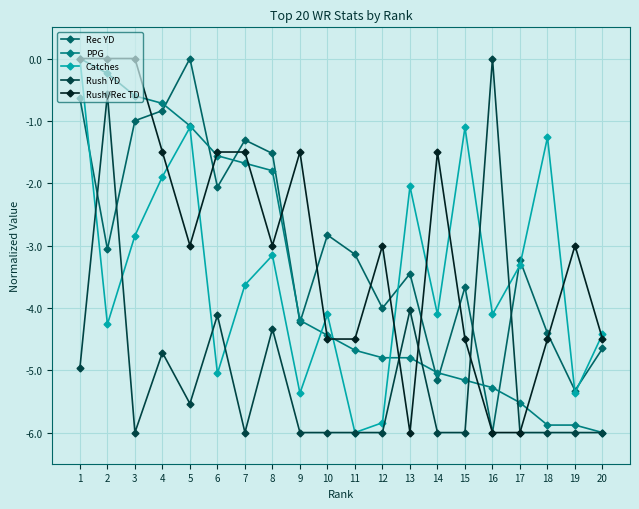

True or false: Catches and Rush/Rec TD intersect in this chart.

True